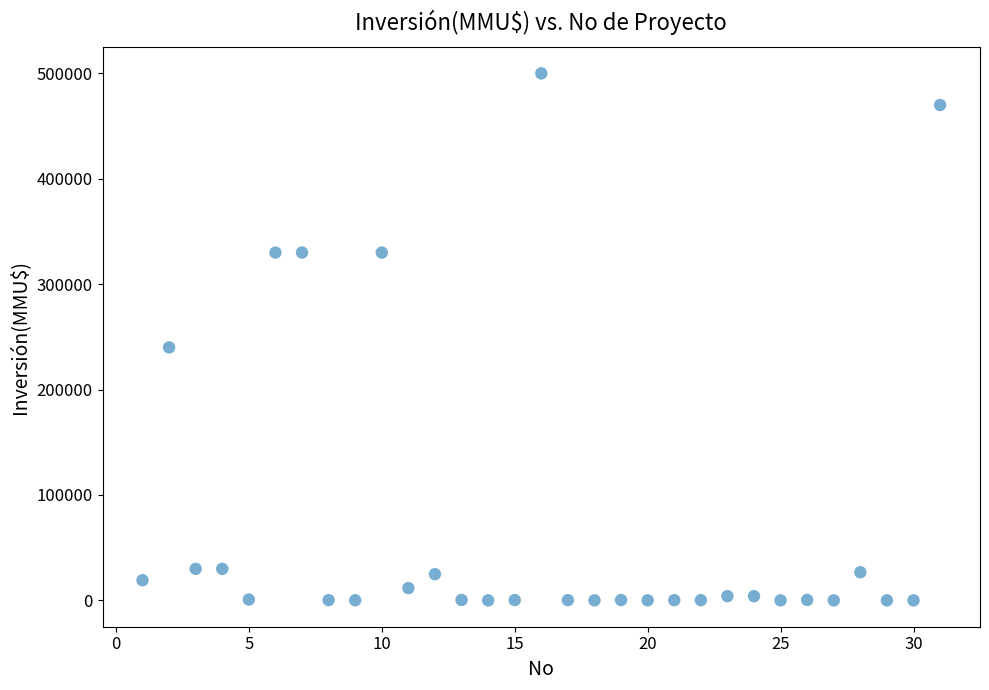

What Y value in the scatter plot is closest to 250000?

240000